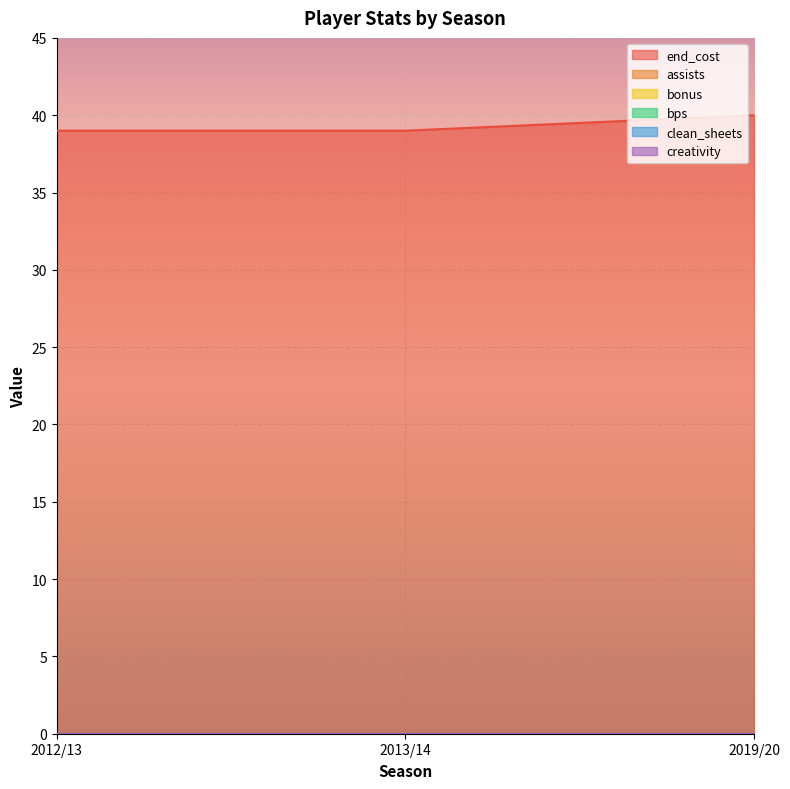

How many lines are shown in the chart?

6